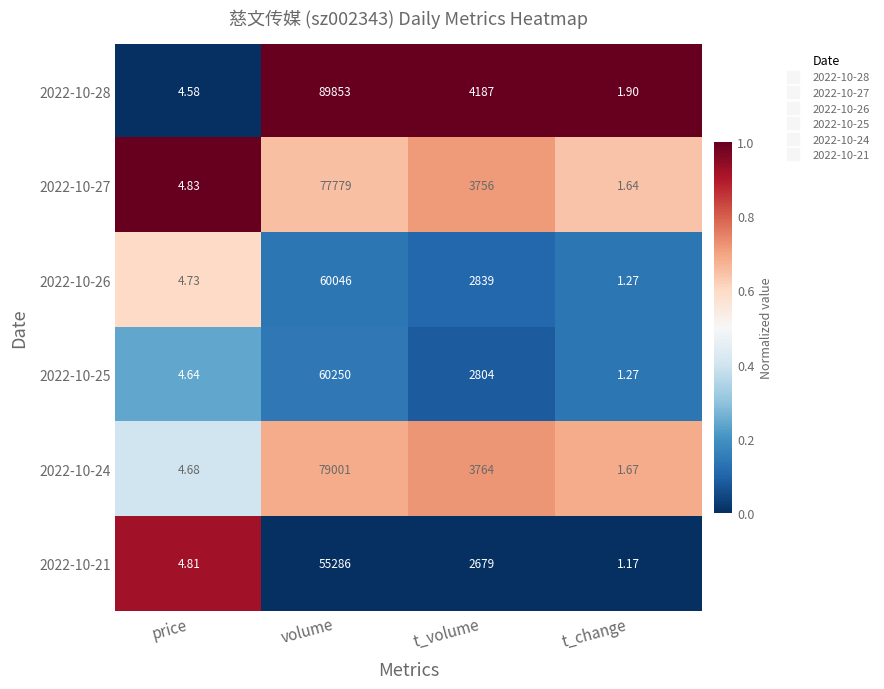

At t_volume, list the series in order from smallest to largest.

2022-10-21, 2022-10-25, 2022-10-26, 2022-10-27, 2022-10-24, 2022-10-28